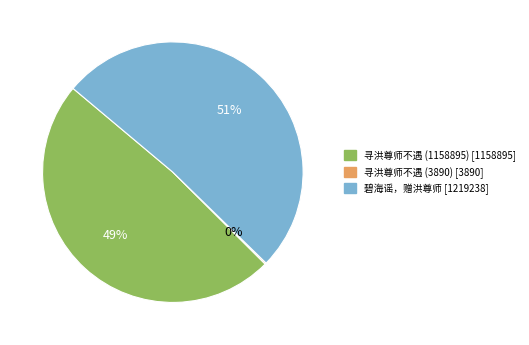

True or false: 寻洪尊师不遇 (1158895) accounts for 49% of the total.

True